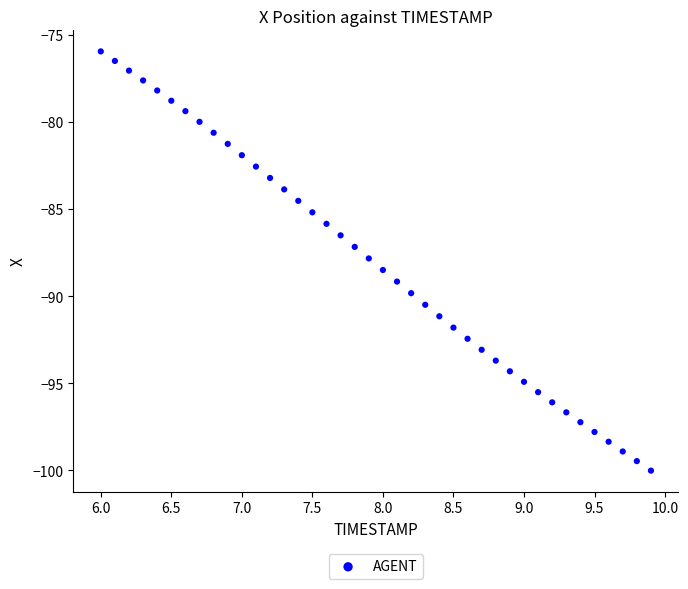

What is the range of X values (max minus min)?

3.9